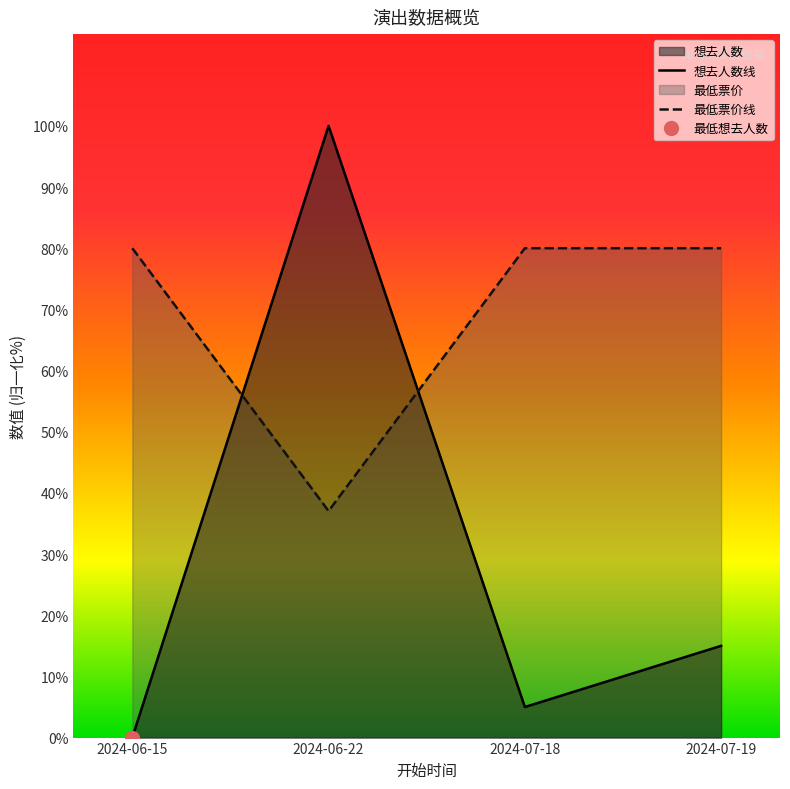

Is the value of 想去人数线 at 2024-07-19 greater than the value of 最低票价线 at 2024-06-22?

No